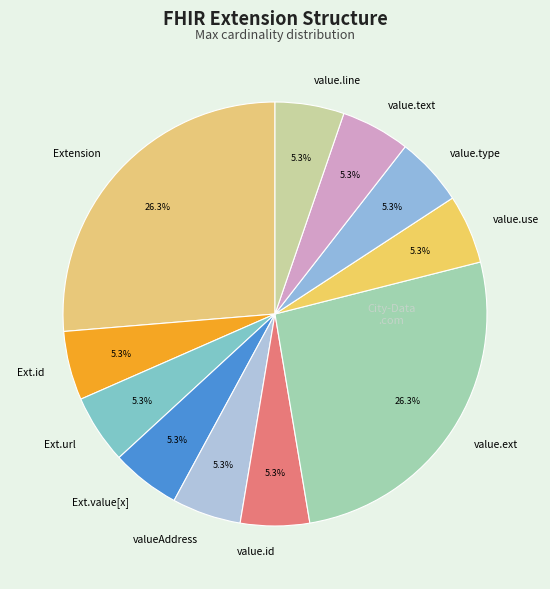

Is the sum of value.line and value.text greater than half?

No